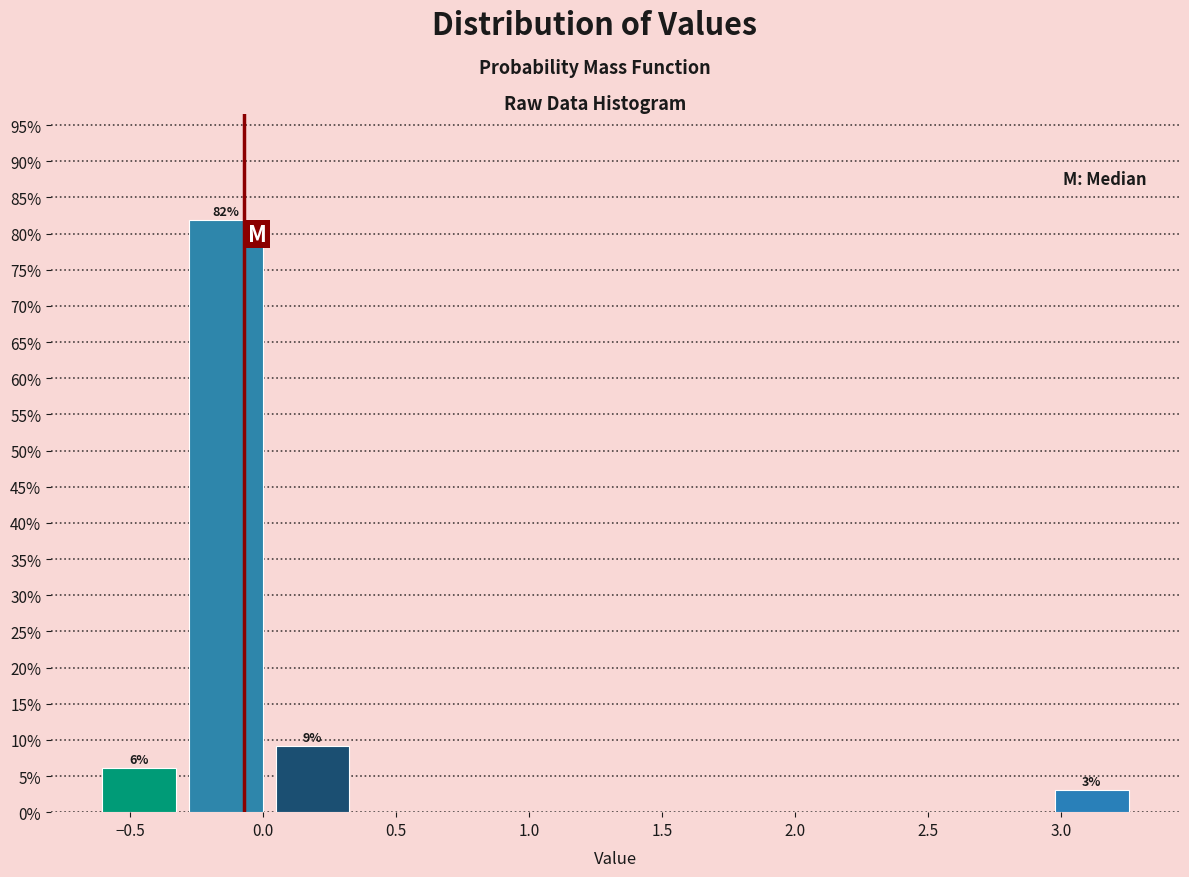

Which range on the x-axis has the tallest bar?

-0.30 to 0.00